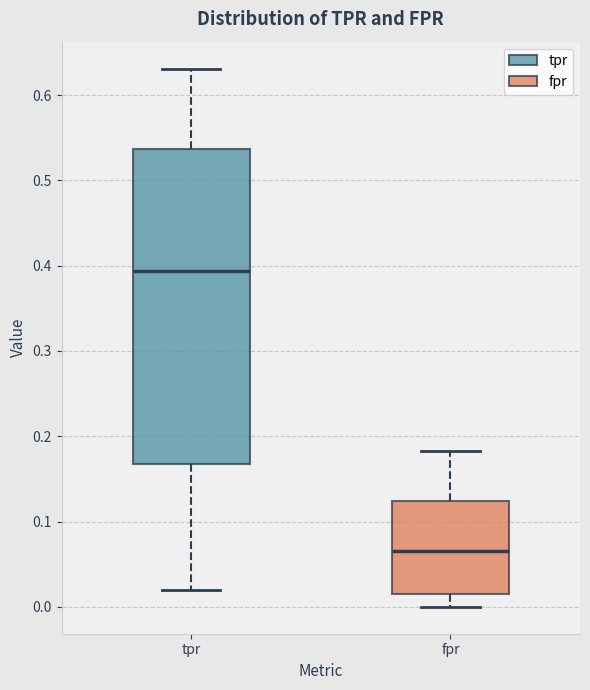

Reading left to right, read every box against the y-axis: the position of its median line, the range the box covers, and the ends of its whiskers. The values are not printed on the chart, so give them approximately, as read against the axis.

tpr: median 0.39, box 0.17 to 0.54, whiskers 0.02 to 0.63
fpr: median 0.07, box 0.01 to 0.12, whiskers 0.00 to 0.18